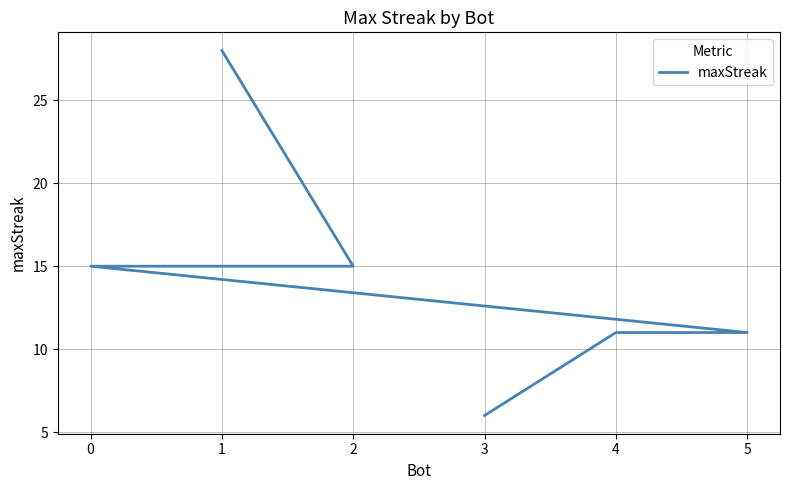

Reading left to right, what are all the values shown in this chart?

28	15	15	11	11	6